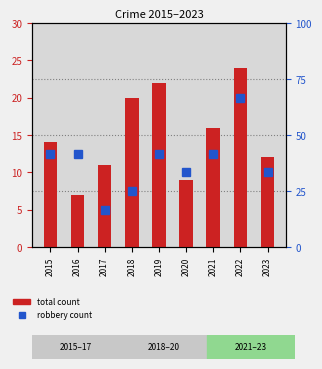

Is the value of robbery count at 2019 greater than the value of total count at 2023?

No